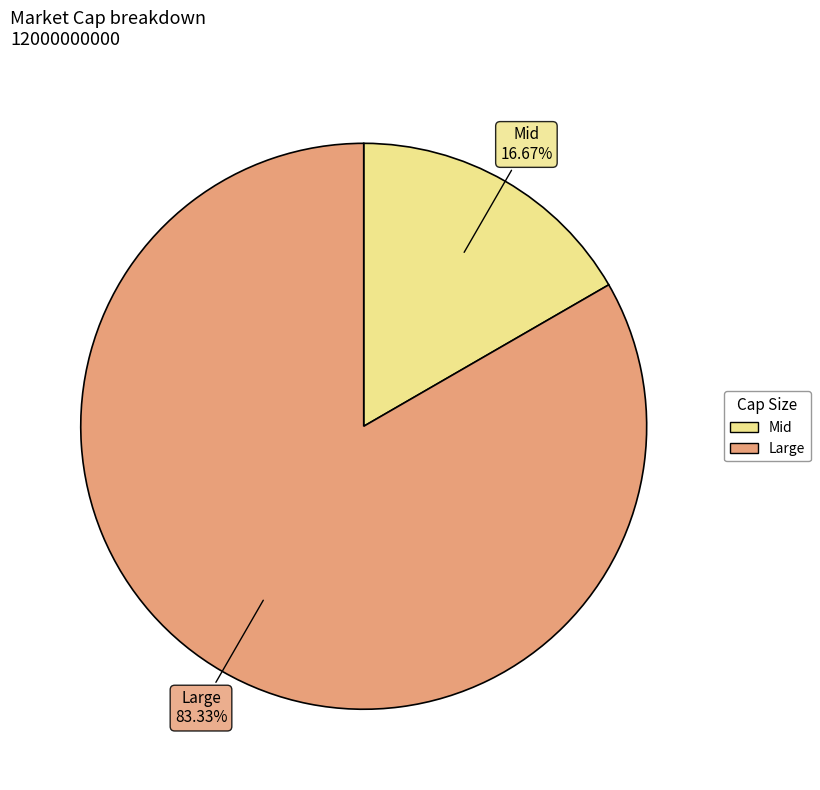

What is the smallest slice in the pie chart?

Mid